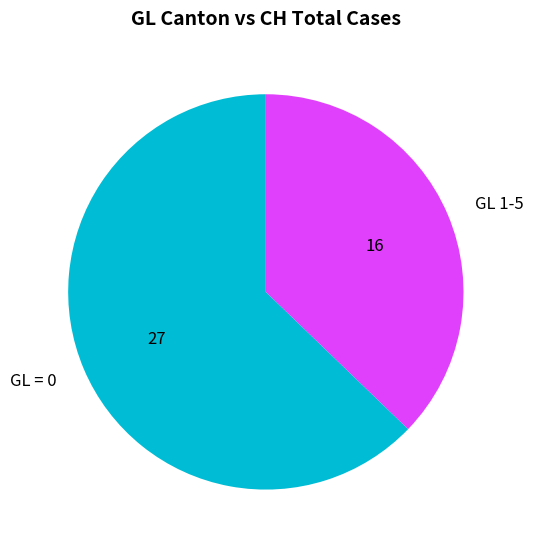

Which category accounts for the majority?

GL = 0